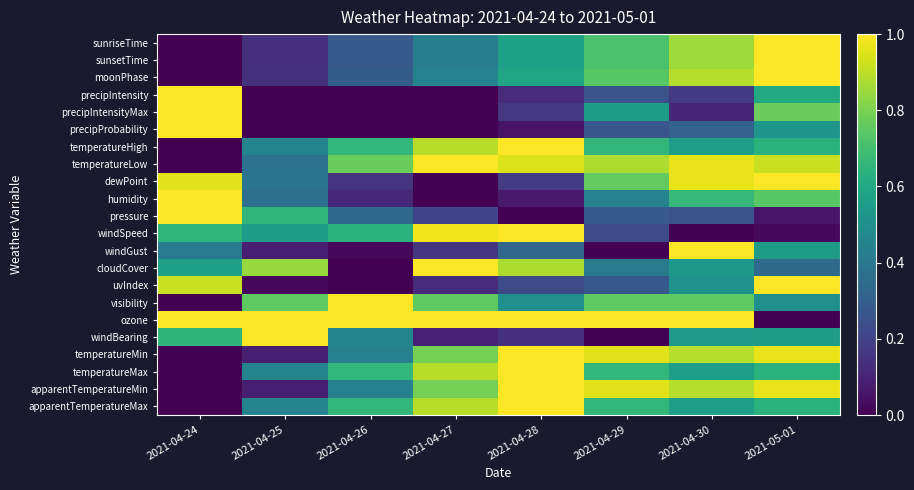

What is the greatest value displayed?

1.0